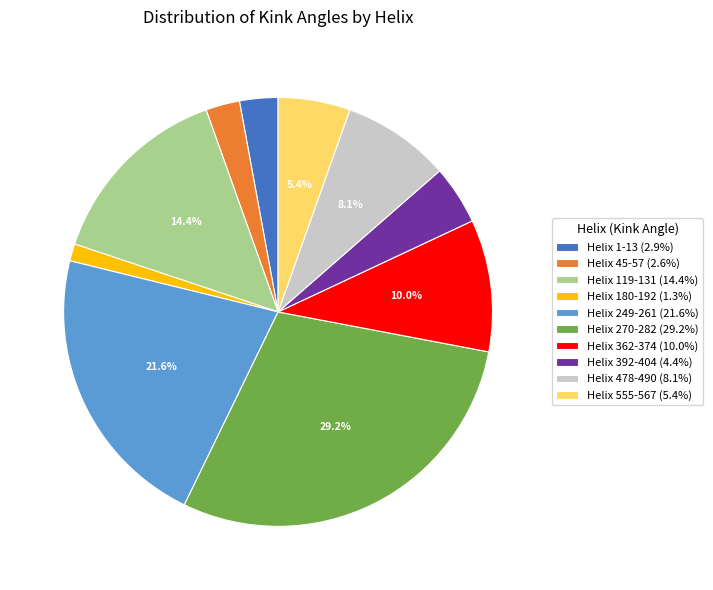

Is it true that Helix 45-57 is 14% of the pie?

False